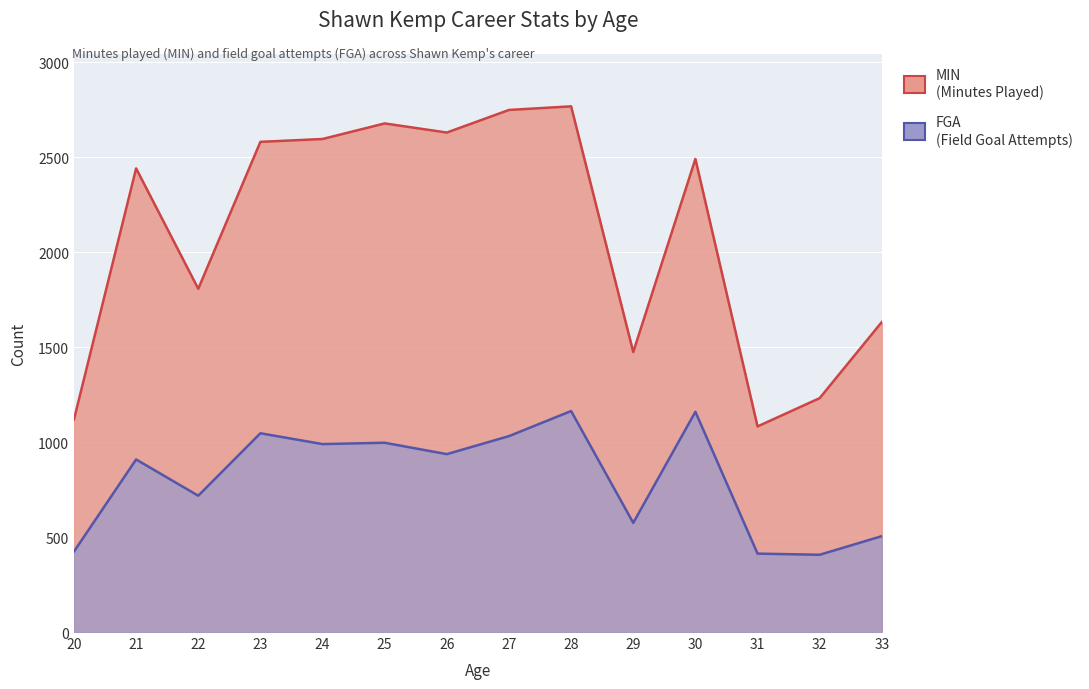

True or false: FGA and MIN intersect in this chart.

False